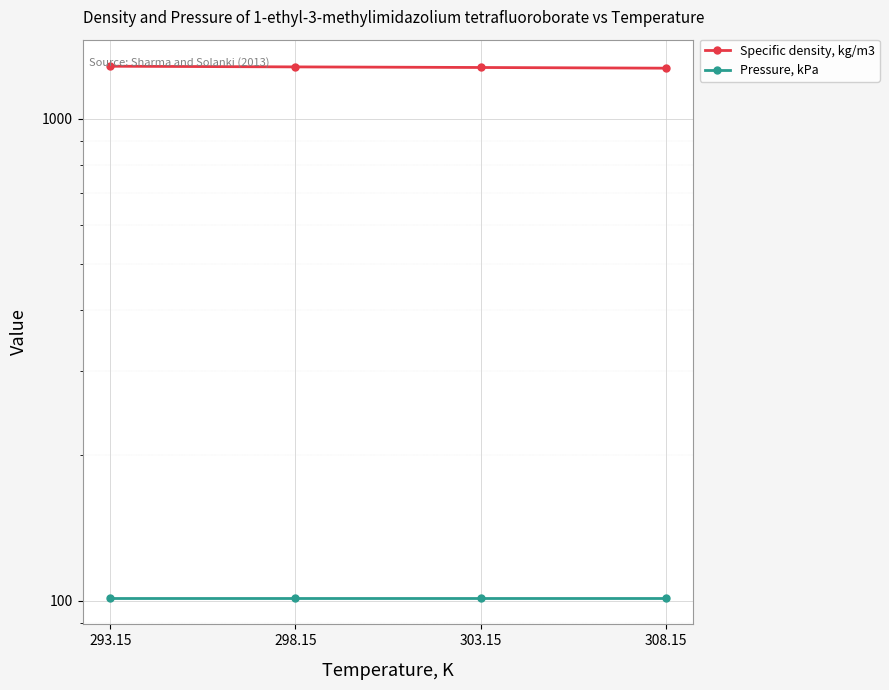

What is the sum of all Specific density, kg/m3 values?

5112.2